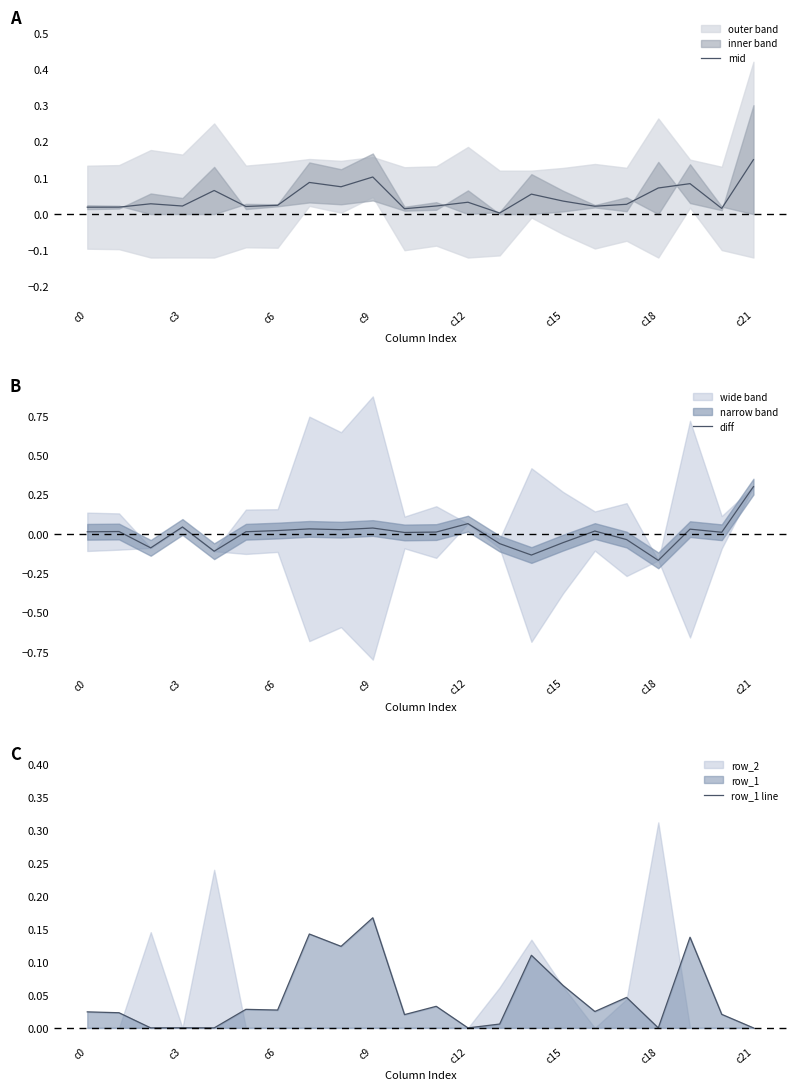

Is it true that mid equals 0.1 at c9?

True